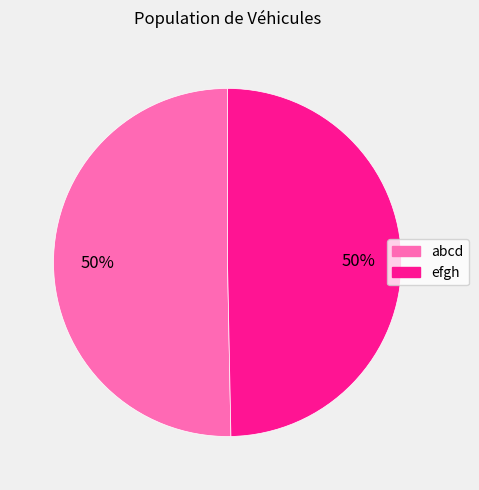

Combined, do efgh and abcd account for over 50%?

Yes